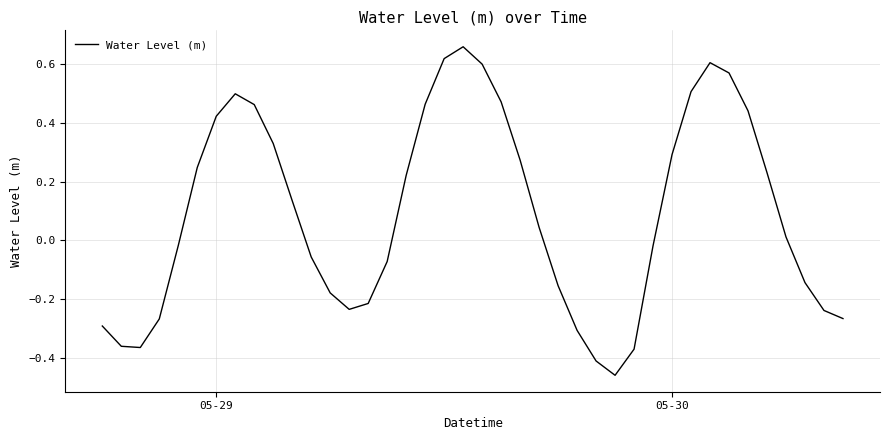

What is the difference between the maximum and minimum values?

1.1